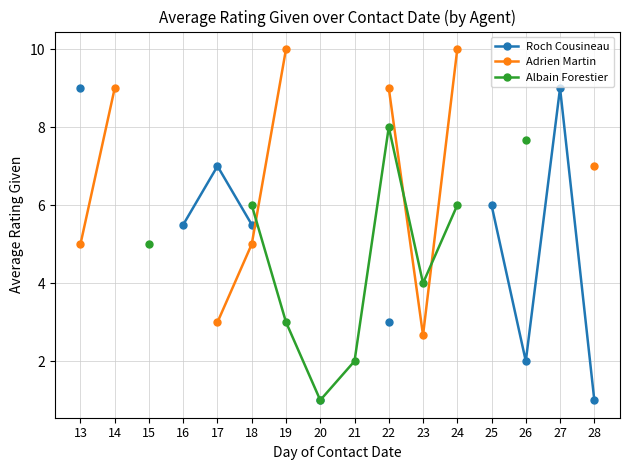

What is the difference between the maximum and minimum values in the Adrien Martin series?

7.3